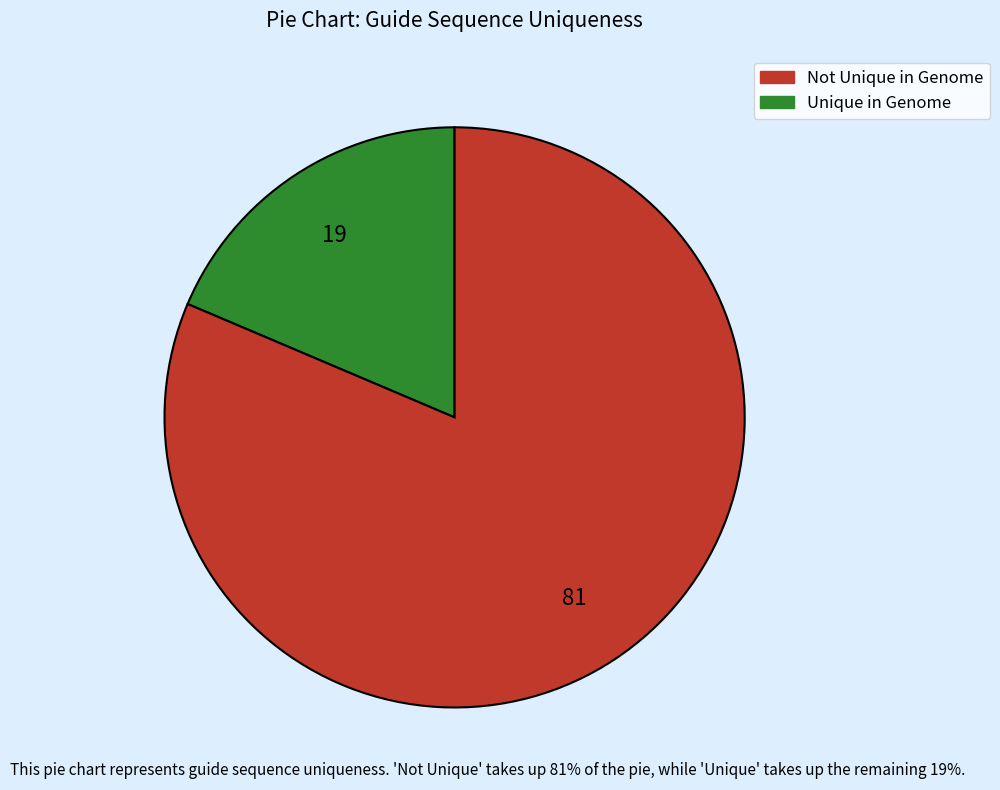

Is there any slice that represents more than half of the pie?

Yes